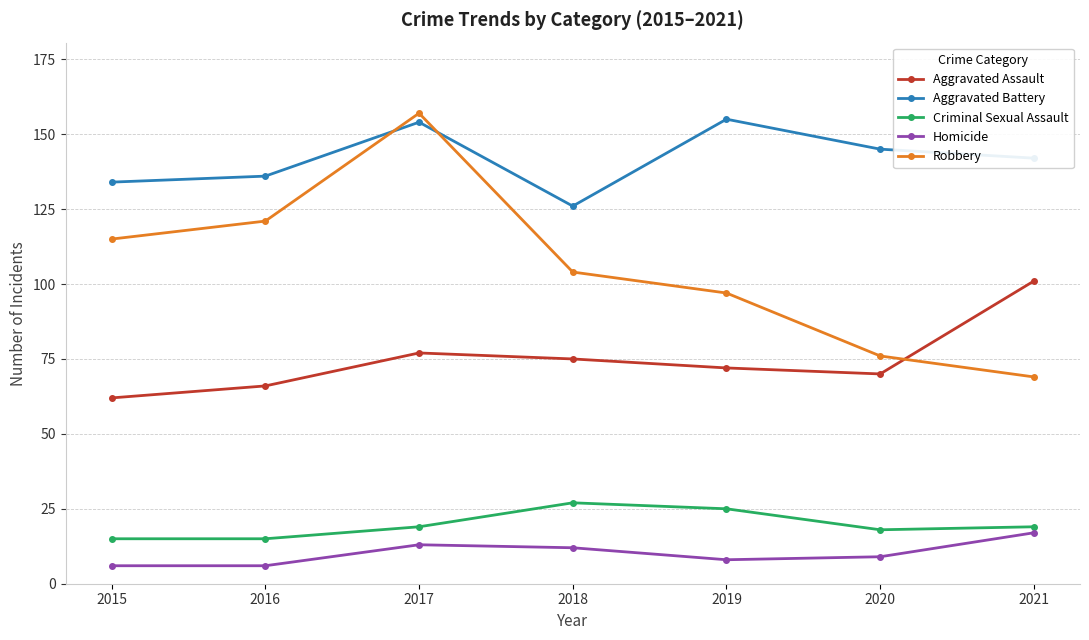

At 2016, list the series in order from largest to smallest.

Aggravated Battery, Robbery, Aggravated Assault, Criminal Sexual Assault, Homicide